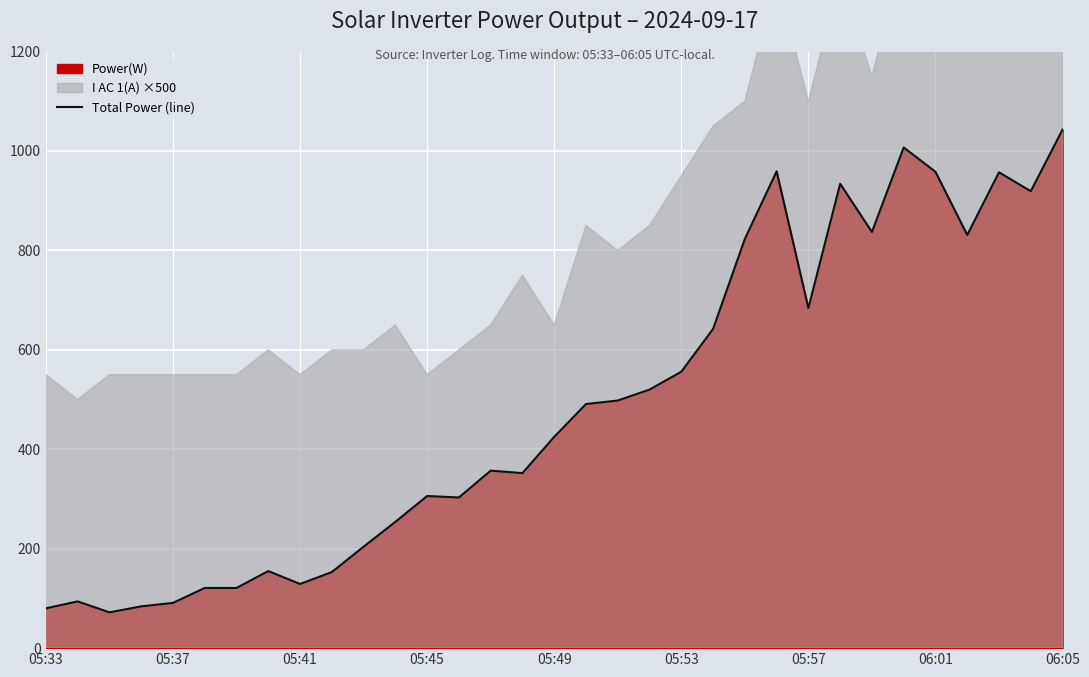

How many values exceed 425?

16